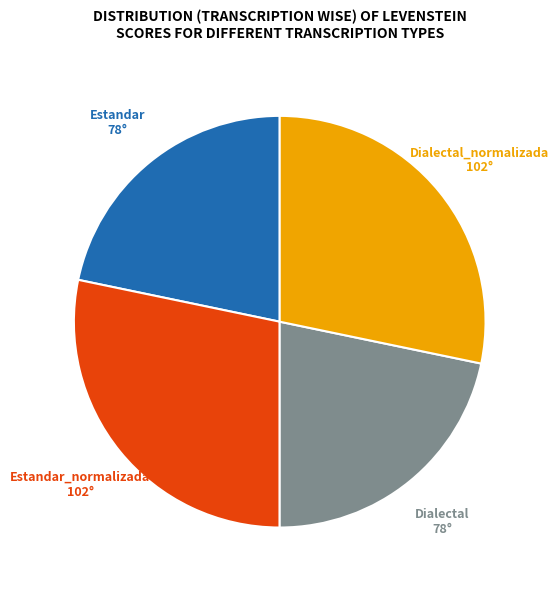

Does any single category account for the majority?

No